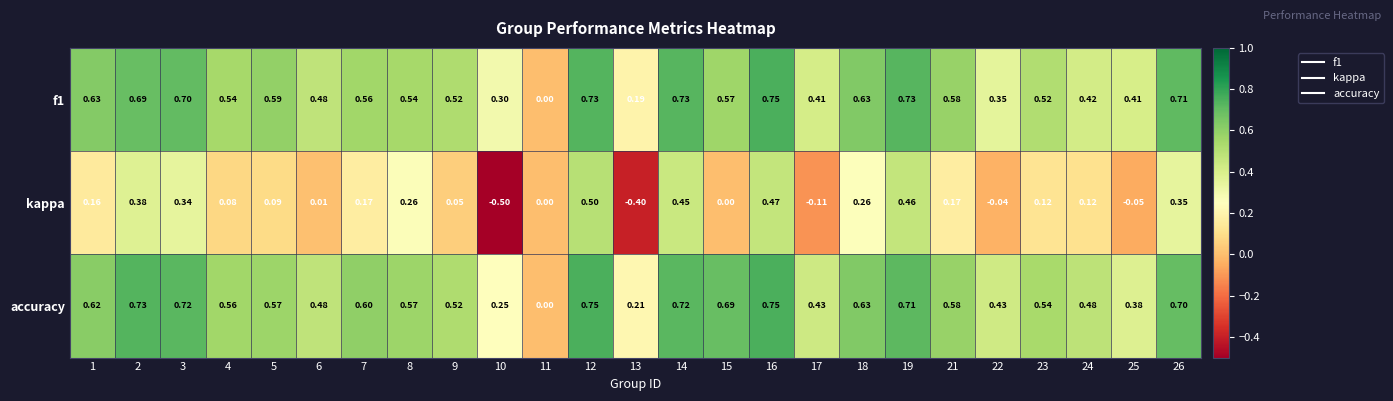

Count the number of data series in this chart.

3